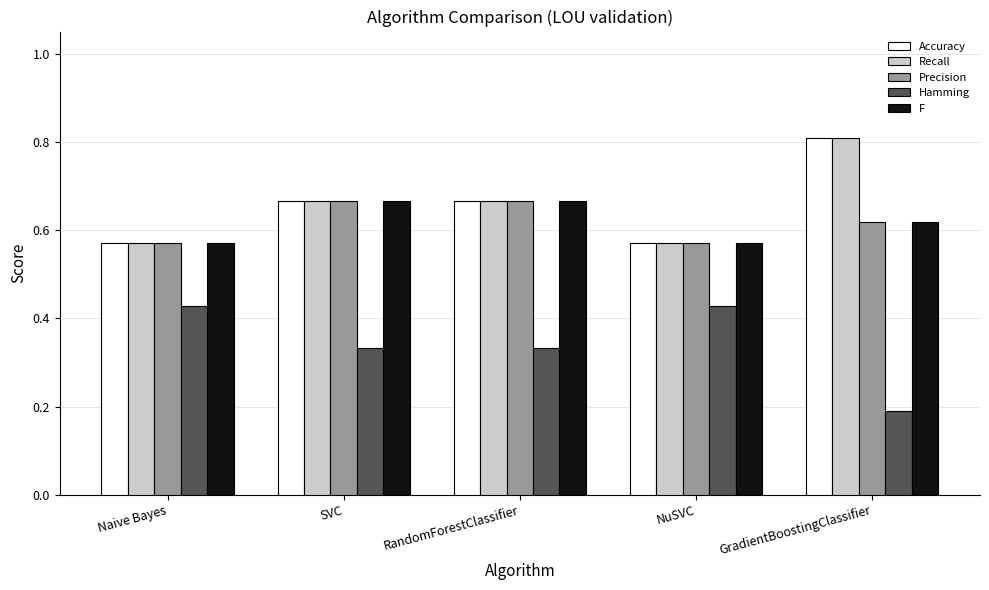

What is the total value across all series at Naive Bayes?

2.7